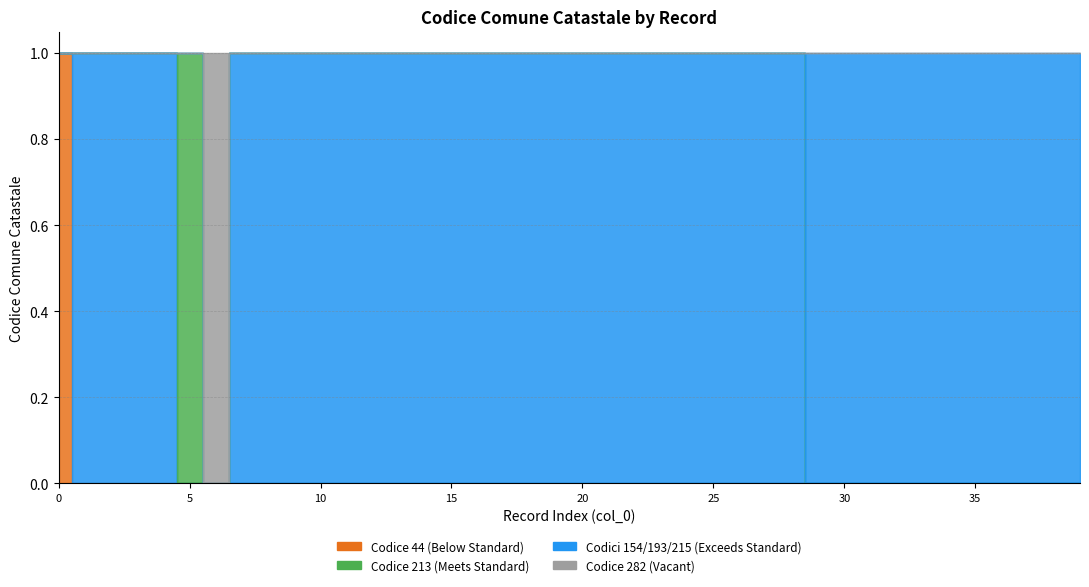

Which label corresponds to the largest value in the chart?

6